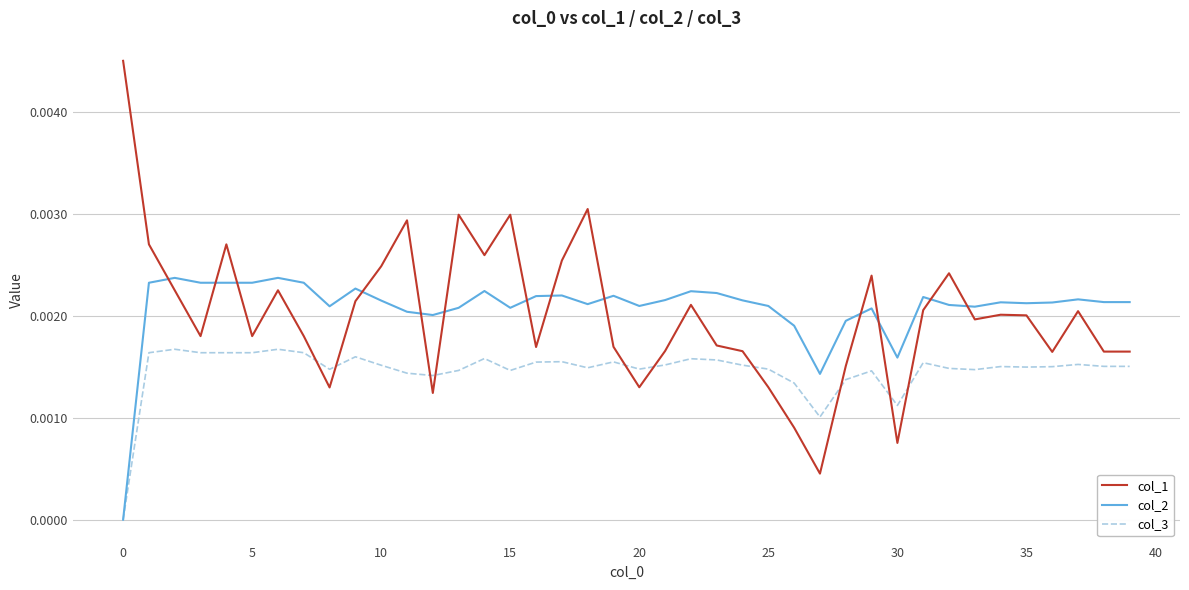

True or false: col_2 and col_1 cross at least once.

True